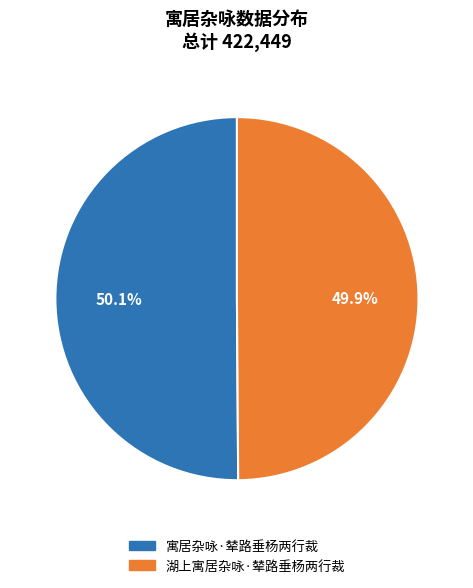

What is the ratio of the value at 湖上寓居杂咏·辇路垂杨两行裁 to the value at 寓居杂咏·辇路垂杨两行裁?

1.0